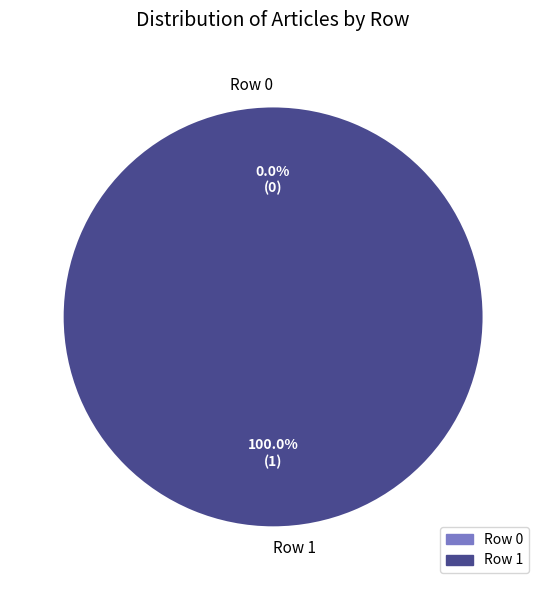

Rank the categories by value from lowest to highest.

Row 0, Row 1